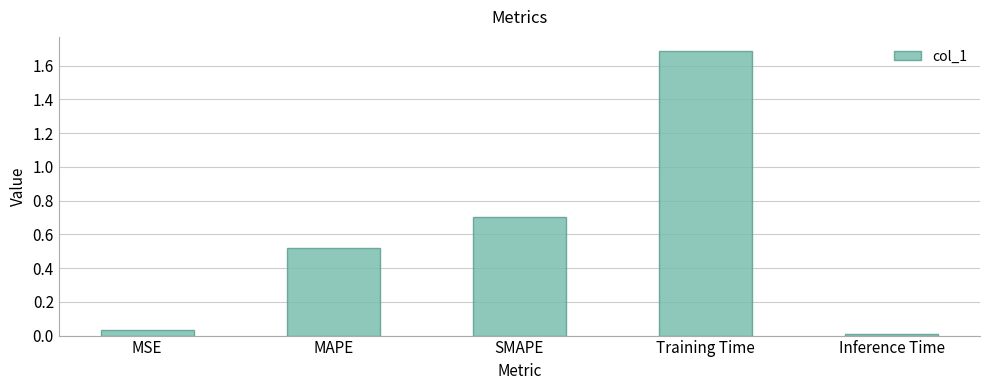

Where is the data nearest to the value 0?

Inference Time